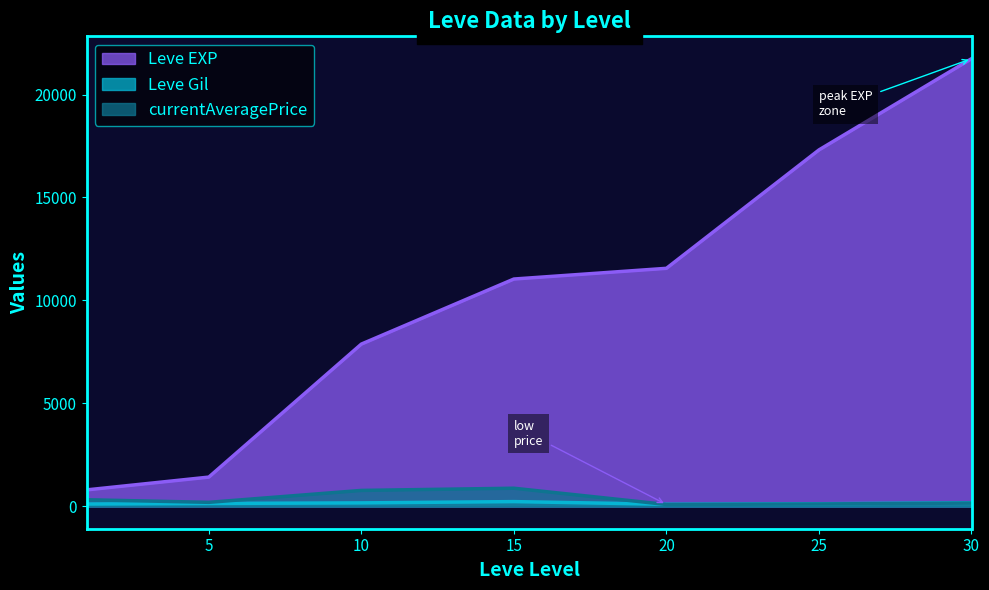

What is the average value of the Leve Gil series?

150.4